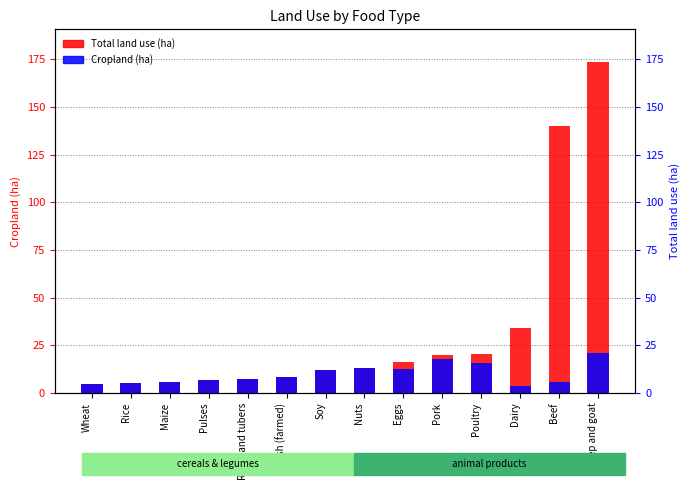

What is the label of the 11th bar from the left?

Poultry